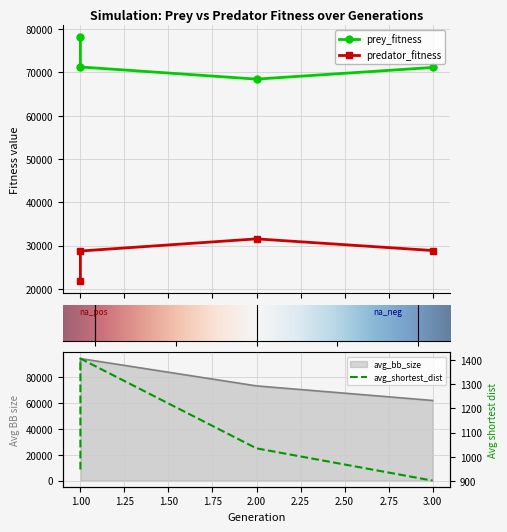

True or false: avg_shortest_dist and predator_fitness cross at least once.

False